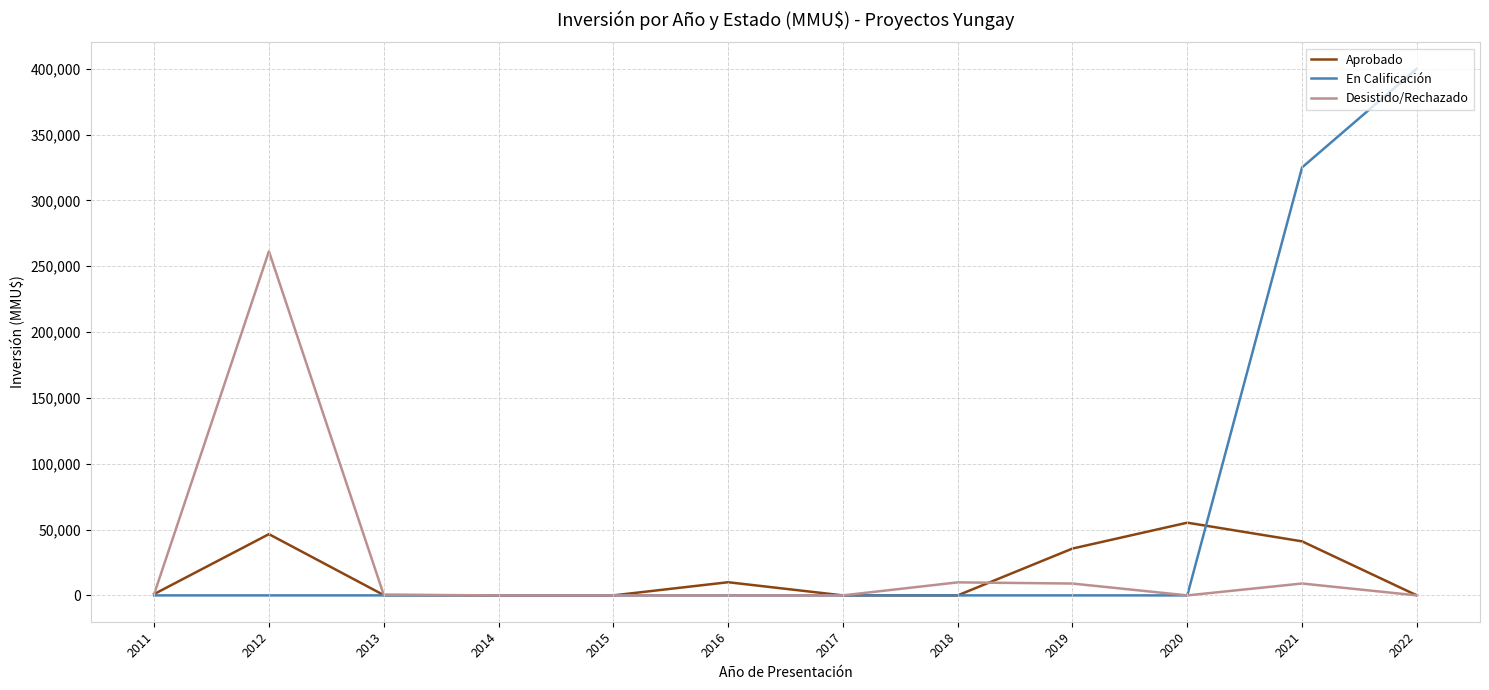

Rank the series by their maximum value, from lowest to highest.

Aprobado, Desistido/Rechazado, En Calificación